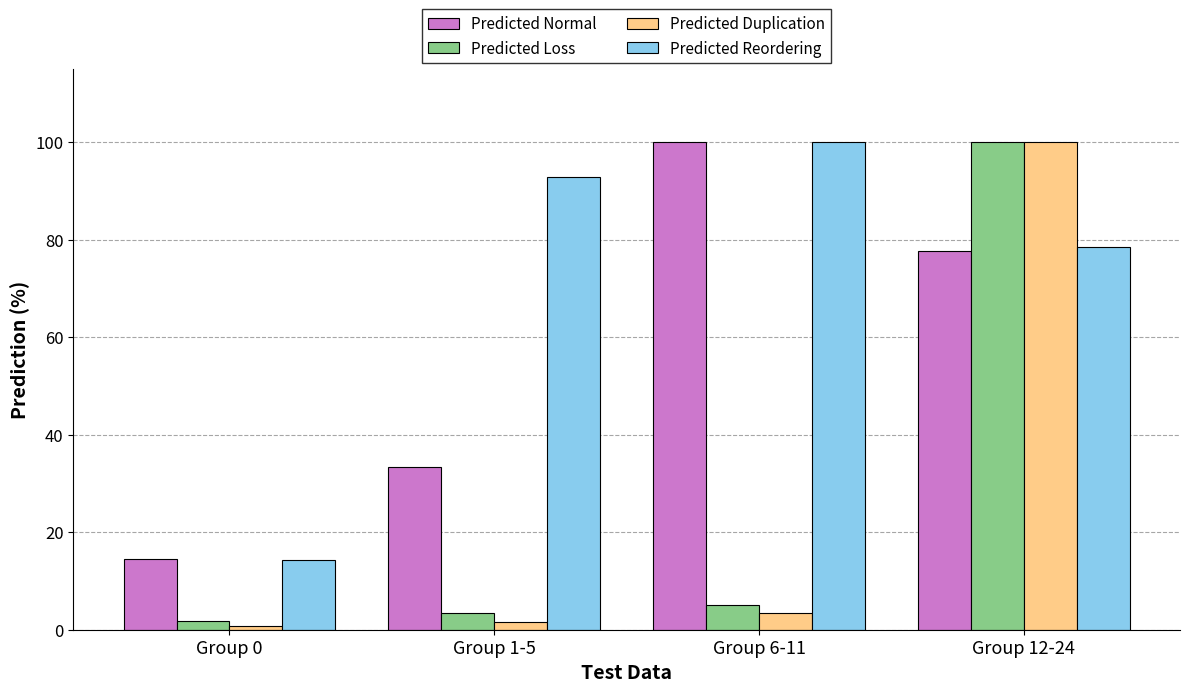

Which series has the largest total across all categories?

Predicted Reordering